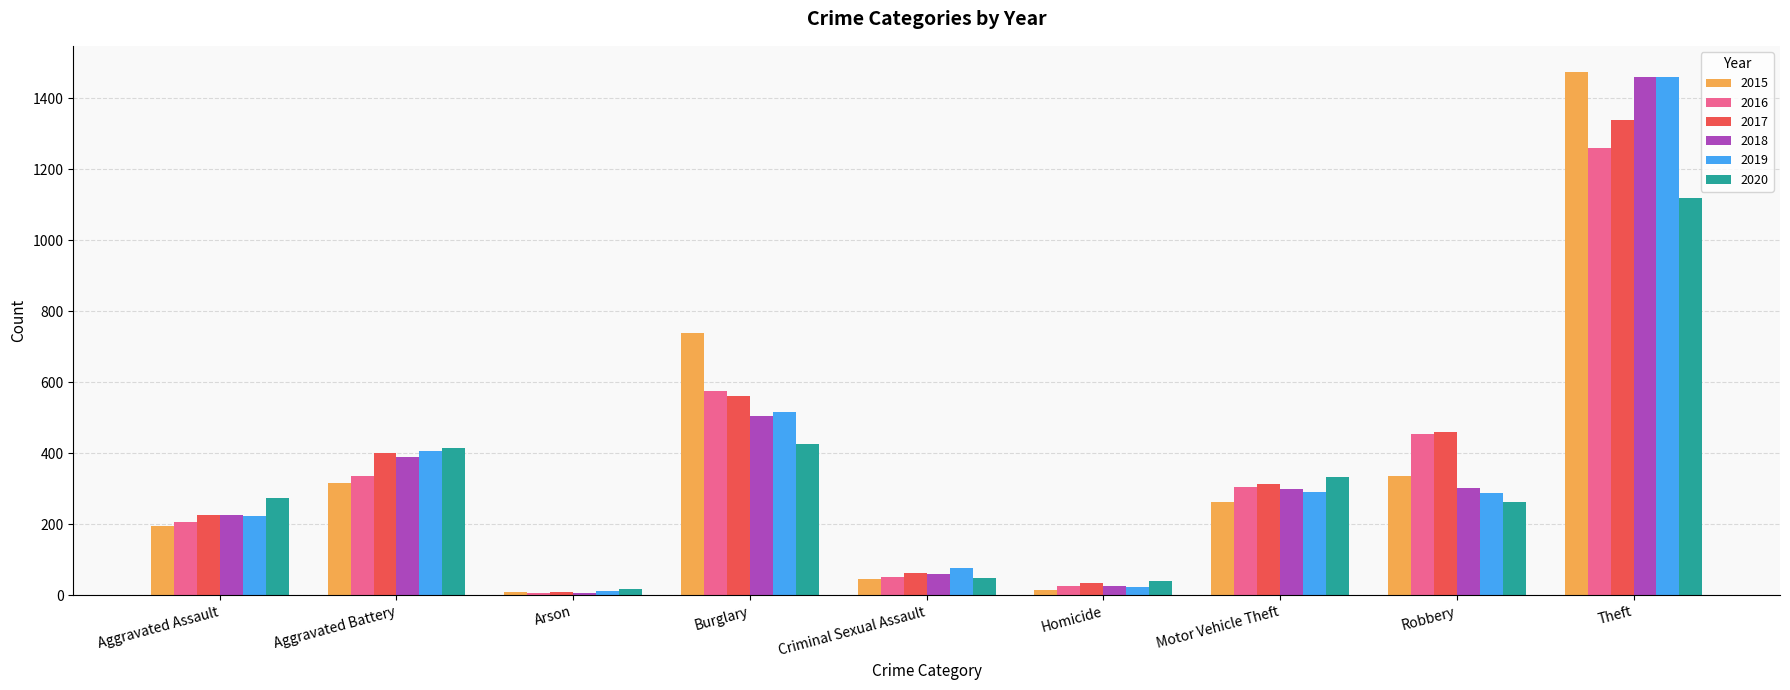

What is the average value of the 2017 series?

378